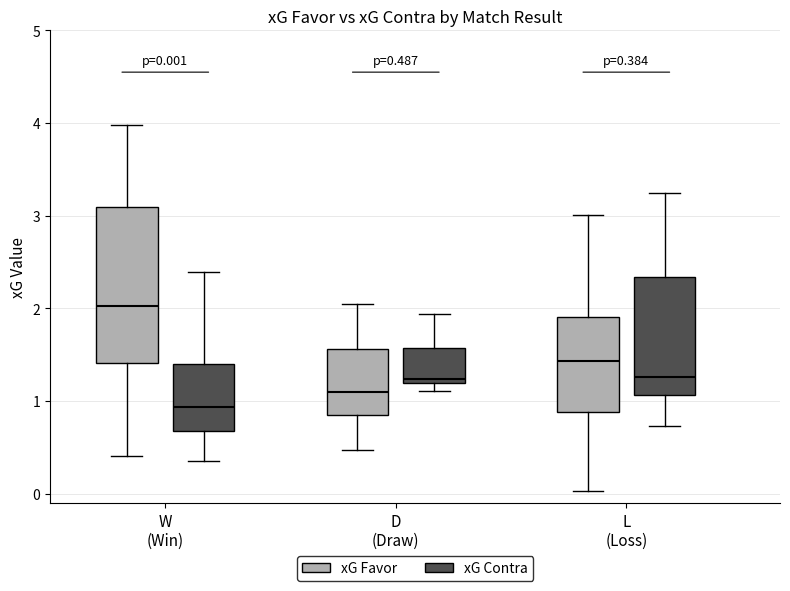

Comparing the boxes themselves (not the whiskers), which one is the tallest?

W (Win) (xG Favor)